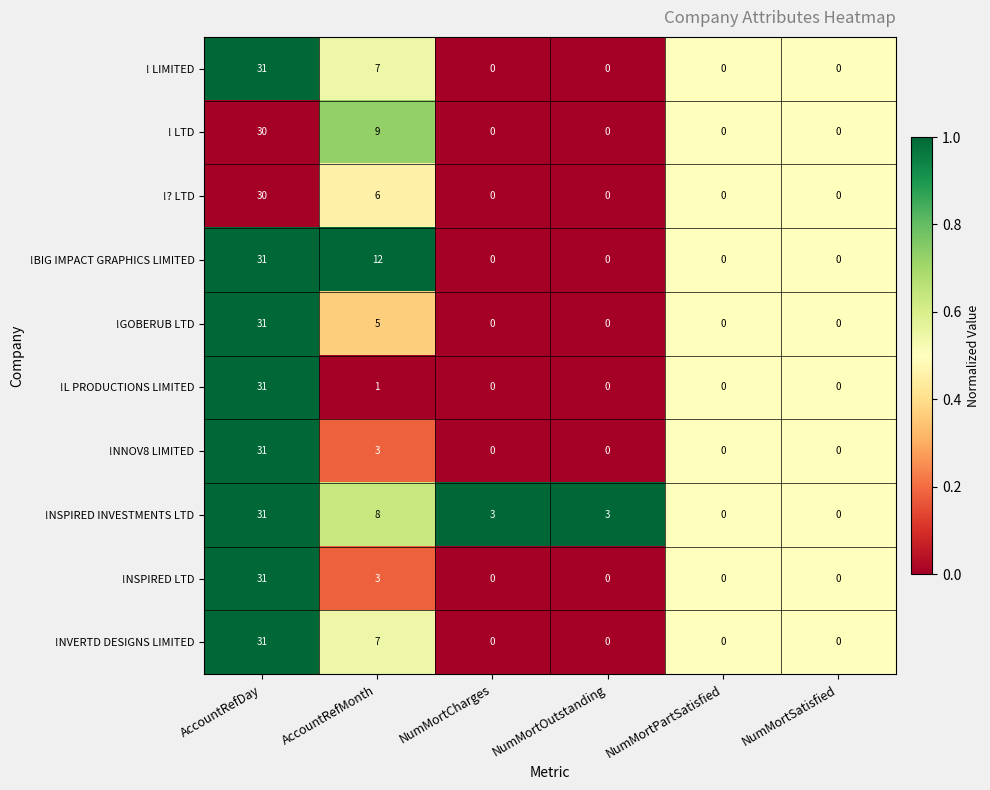

What is the difference between the !NNOV8 LIMITED values at AccountRefMonth and NumMortSatisfied?

3